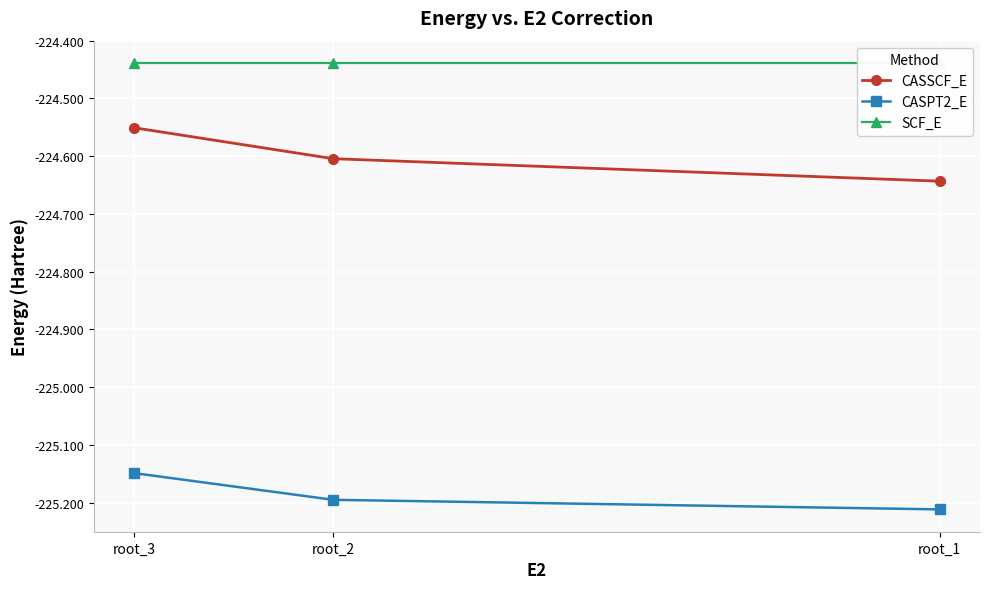

At which category is the sum across all series the highest?

root_3